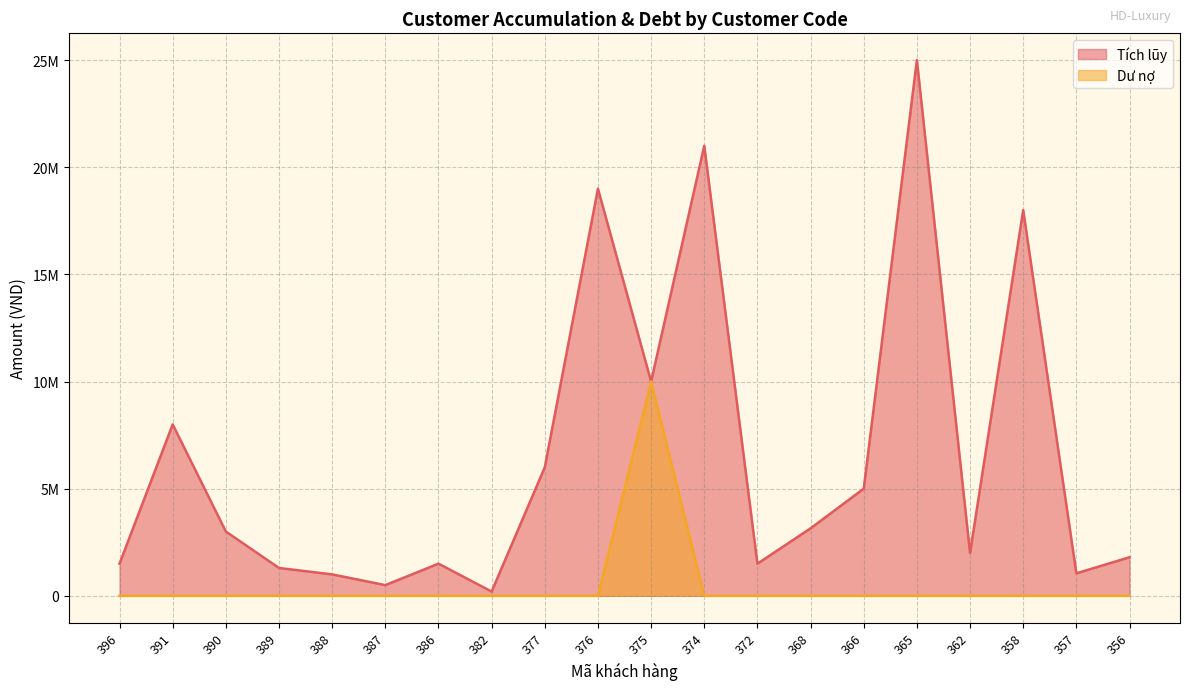

What is the greatest value displayed?

25000000